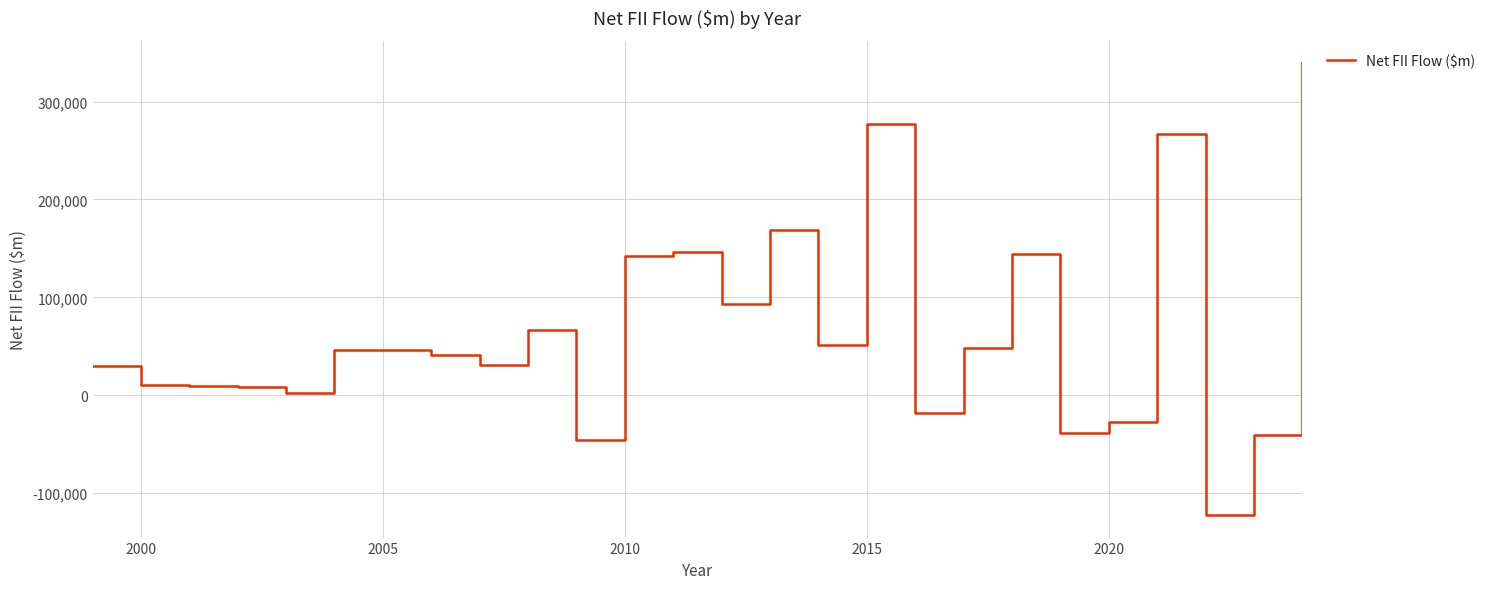

What is the minimum value shown in the chart?

-122239.8